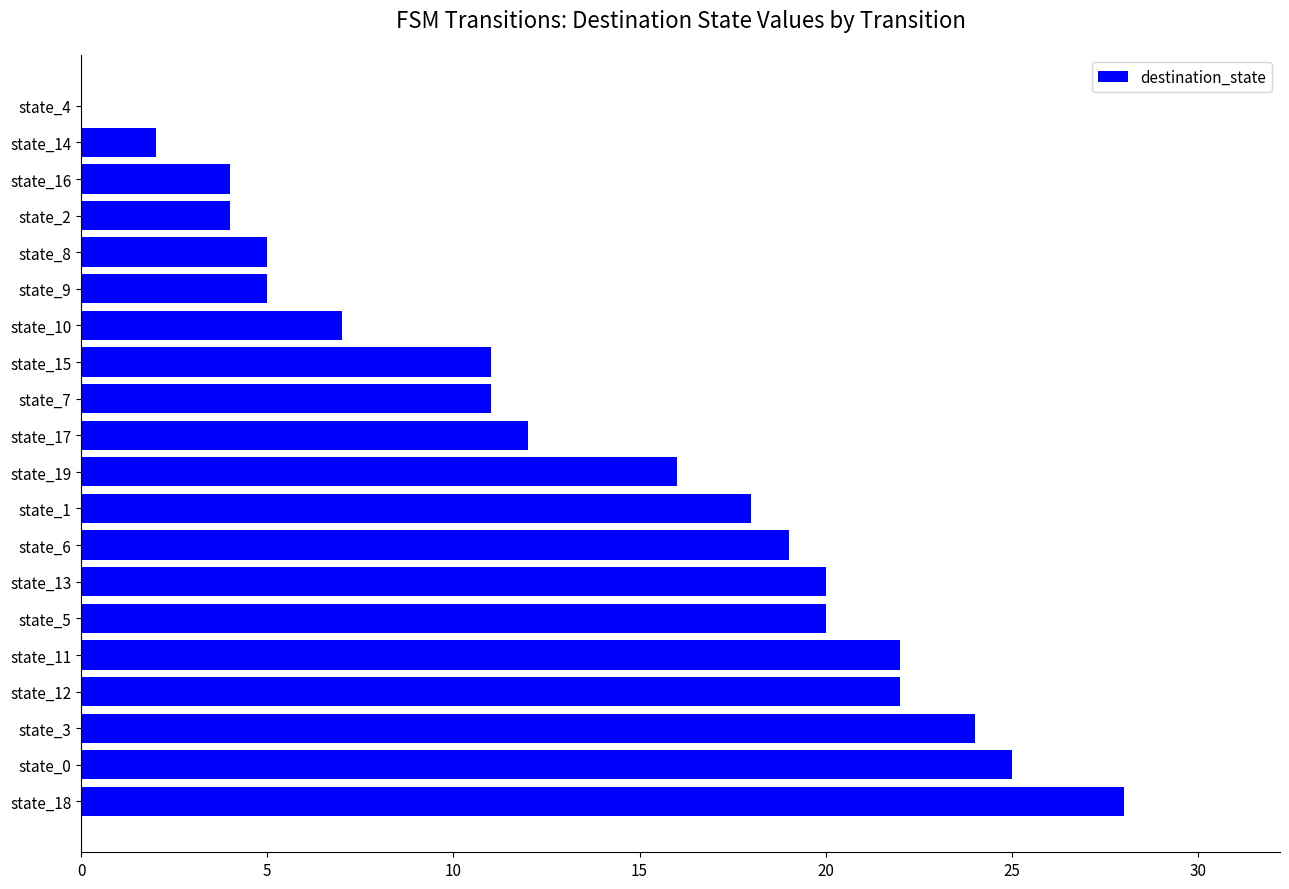

Are the bars grouped side by side (vs. stacked)?

No